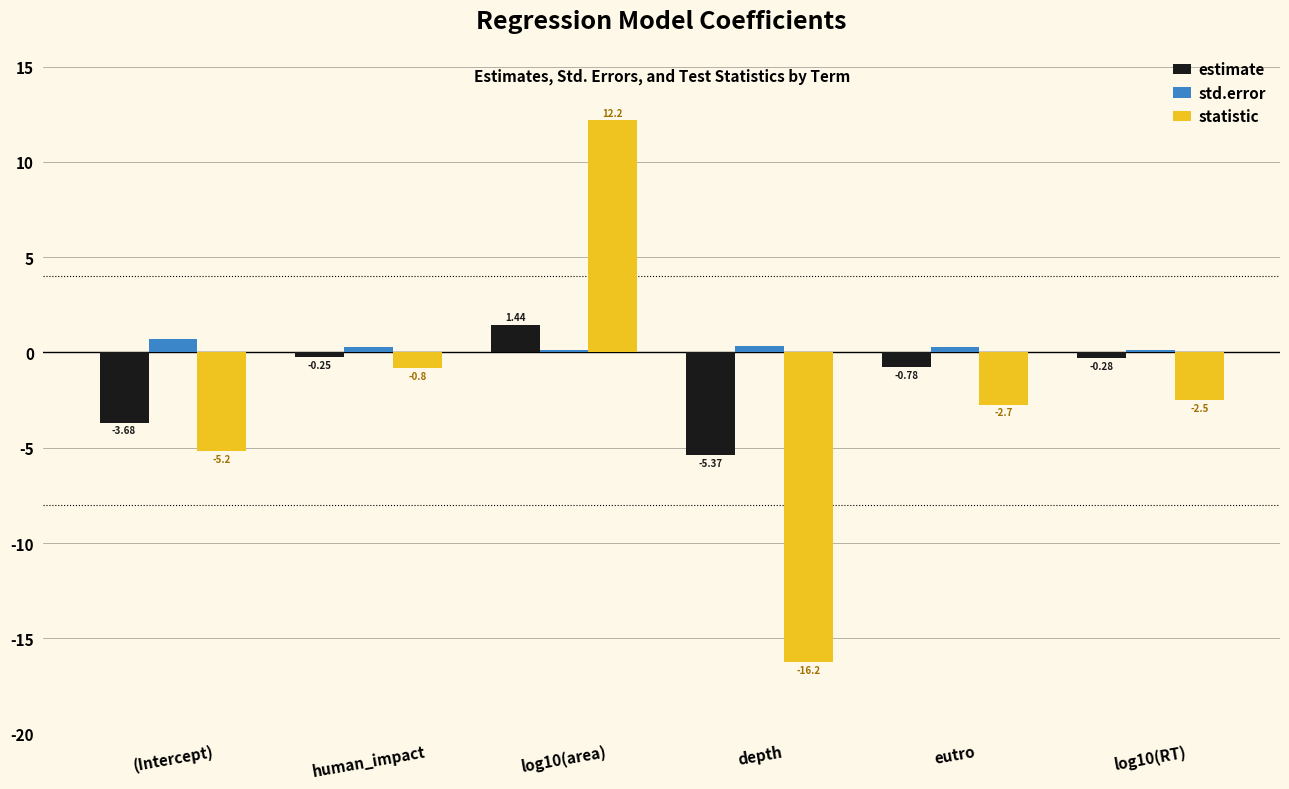

Where is std.error nearest to the value 0?

log10(RT)